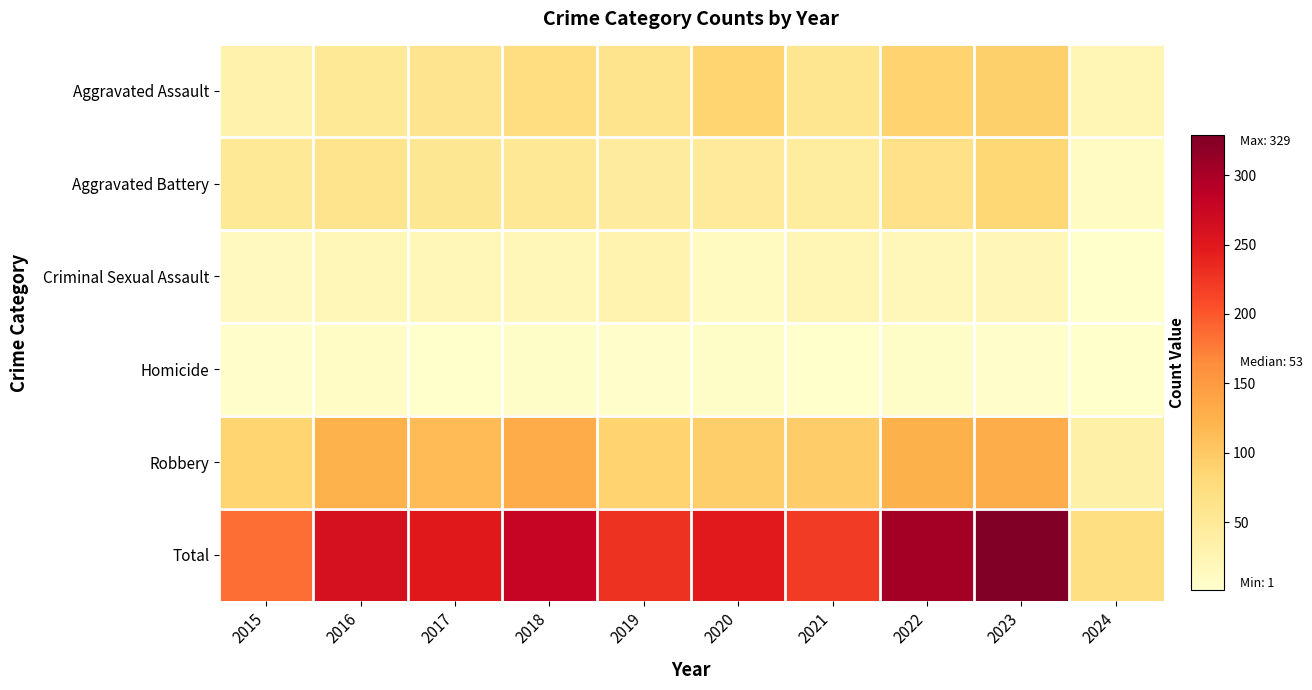

Reading left to right, list all the values displayed in this chart.

Aggravated Assault: 2015=31	2016=50	2017=59	2018=72	2019=61	2020=87	2021=58	2022=89	2023=93	2024=24
Aggravated Battery: 2015=50	2016=60	2017=54	2018=52	2019=45	2020=48	2021=43	2022=66	2023=83	2024=10
Criminal Sexual Assault: 2015=13	2016=20	2017=19	2018=20	2019=29	2020=12	2021=23	2022=18	2023=21	2024=1
Homicide: 2015=4	2016=8	2017=2	2018=5	2019=3	2020=6	2021=2	2022=6	2023=4	2024=1
Robbery: 2015=87	2016=123	2017=115	2018=130	2019=89	2020=94	2021=95	2022=125	2023=128	2024=35
Total: 2015=185	2016=261	2017=249	2018=279	2019=227	2020=247	2021=221	2022=304	2023=329	2024=71